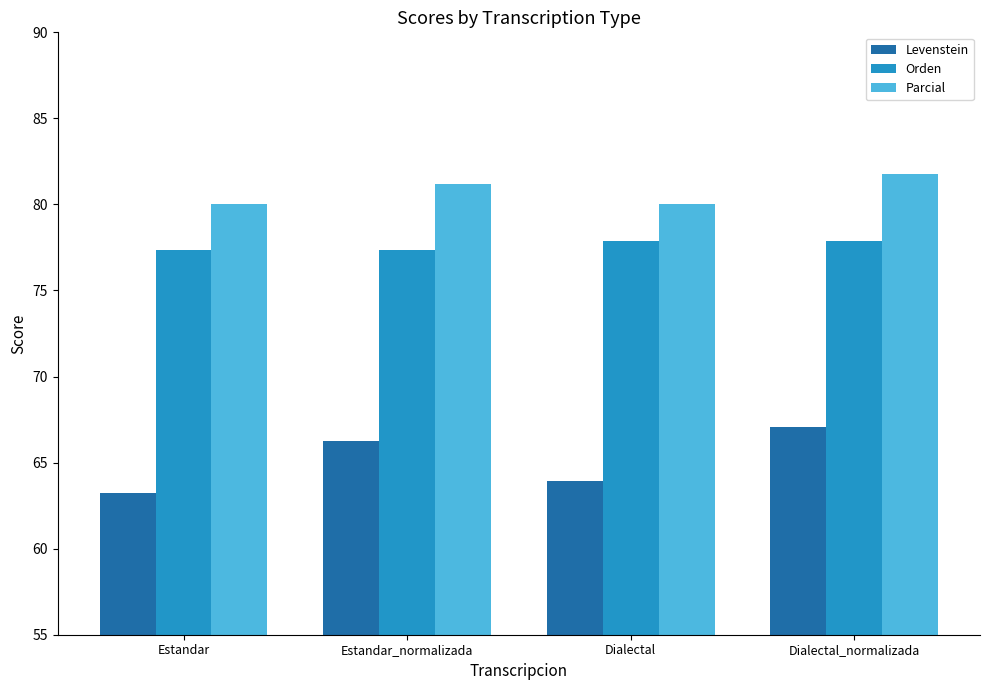

What are all the series names shown in the legend?

Levenstein, Orden, Parcial